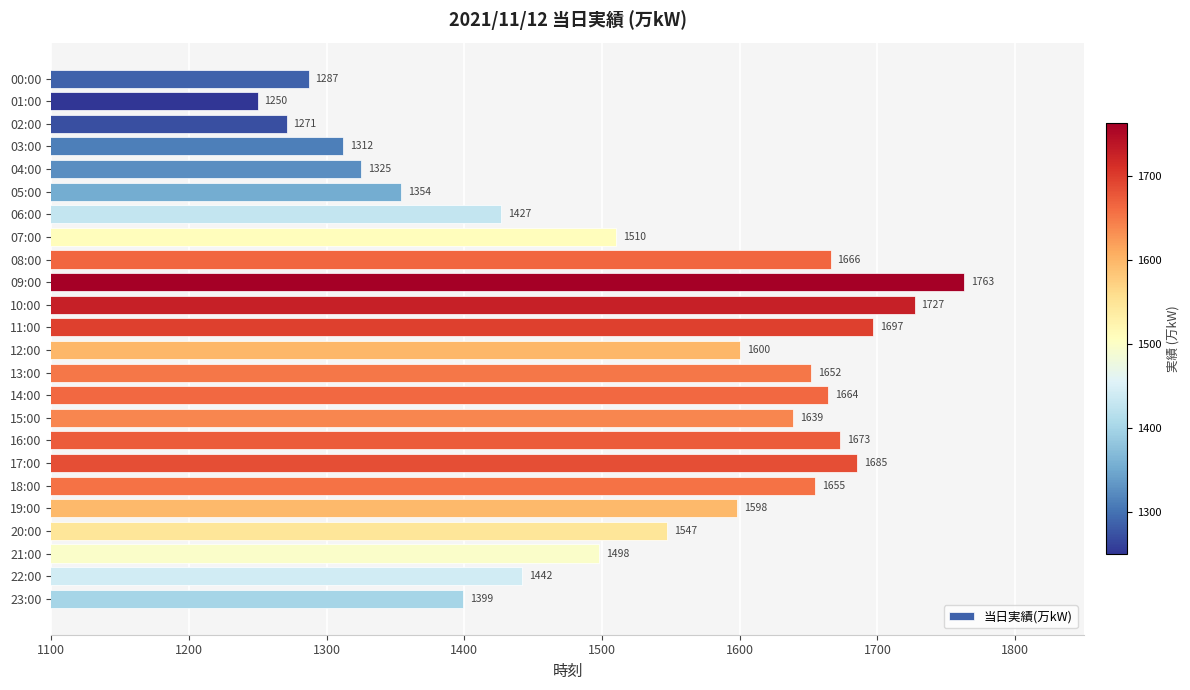

Are the bars grouped side by side (vs. stacked)?

No